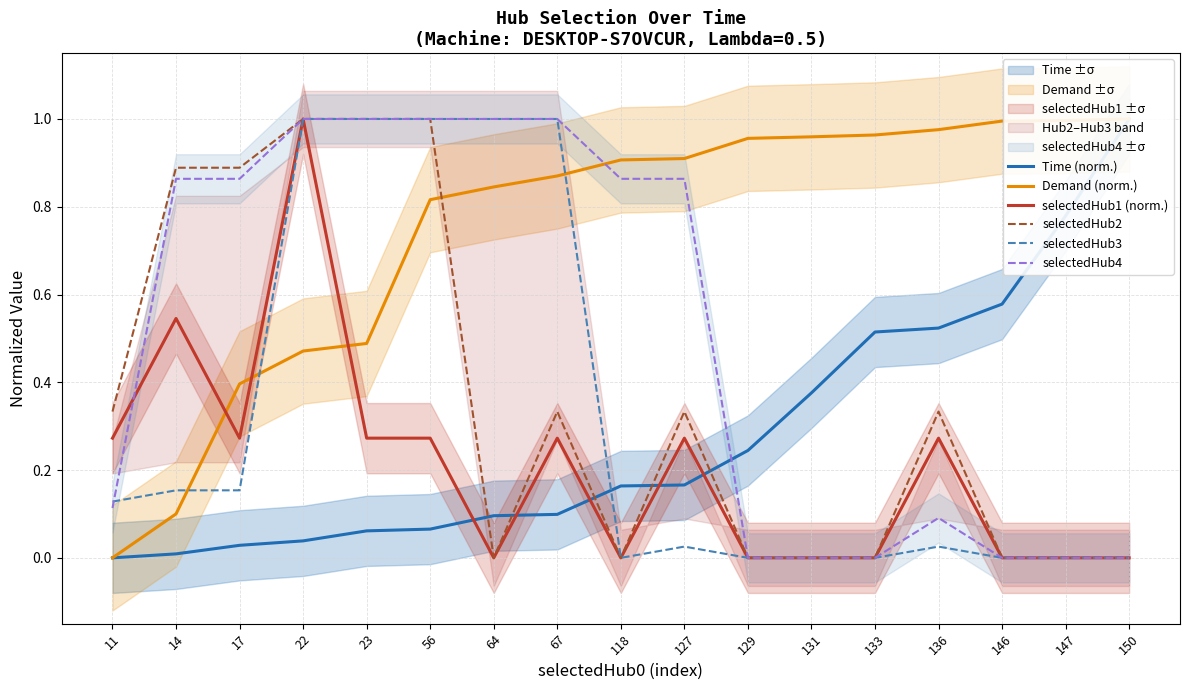

How many series are shown in this chart?

6